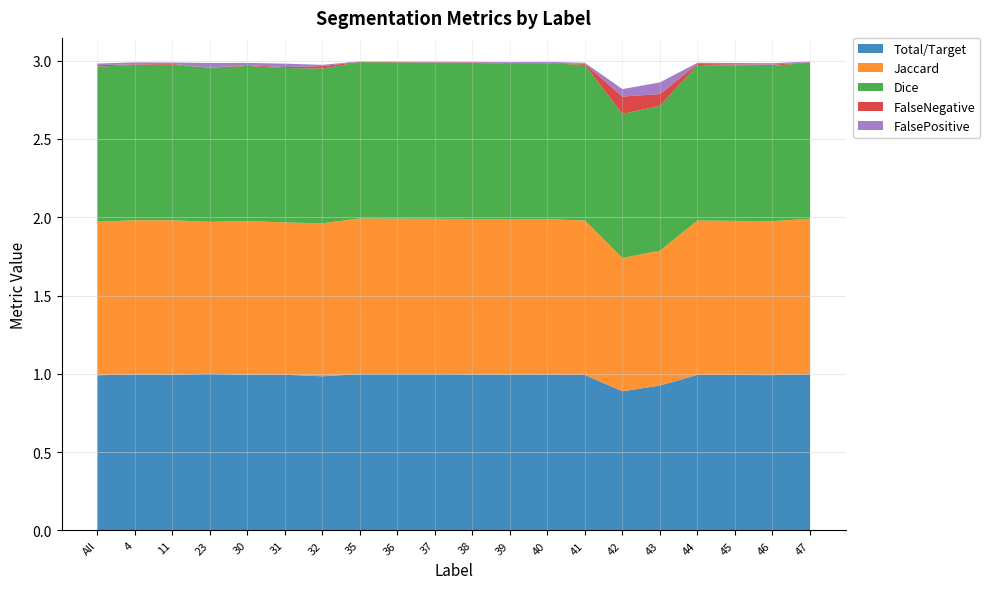

Reading left to right, transcribe all the data shown in this chart.

Total/Target: 1.0	1.0	1.0	1.0	1.0	1.0	1.0	1.0	1.0	1.0	1.0	1.0	1.0	1.0	0.9	0.9	1.0	1.0	1.0	1.0
Jaccard: 1.0	1.0	1.0	1.0	1.0	1.0	1.0	1.0	1.0	1.0	1.0	1.0	1.0	1.0	0.9	0.9	1.0	1.0	1.0	1.0
Dice: 1.0	1.0	1.0	1.0	1.0	1.0	1.0	1.0	1.0	1.0	1.0	1.0	1.0	1.0	0.9	0.9	1.0	1.0	1.0	1.0
FalseNegative: 0.0	0.0	0.0	0.0	0.0	0.0	0.0	0.0	0.0	0.0	0.0	0.0	0.0	0.0	0.1	0.1	0.0	0.0	0.0	0.0
FalsePositive: 0.0	0.0	0.0	0.0	0.0	0.0	0.0	0.0	0.0	0.0	0.0	0.0	0.0	0.0	0.0	0.1	0.0	0.0	0.0	0.0